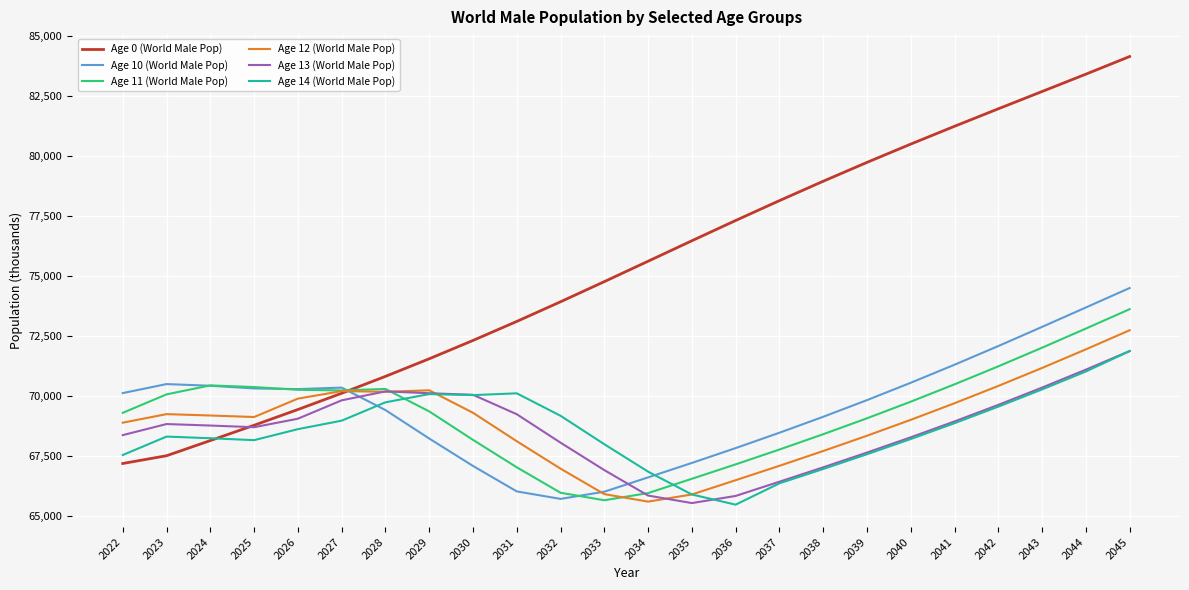

What is the spread (max minus min) of values at 2029?

3321.7